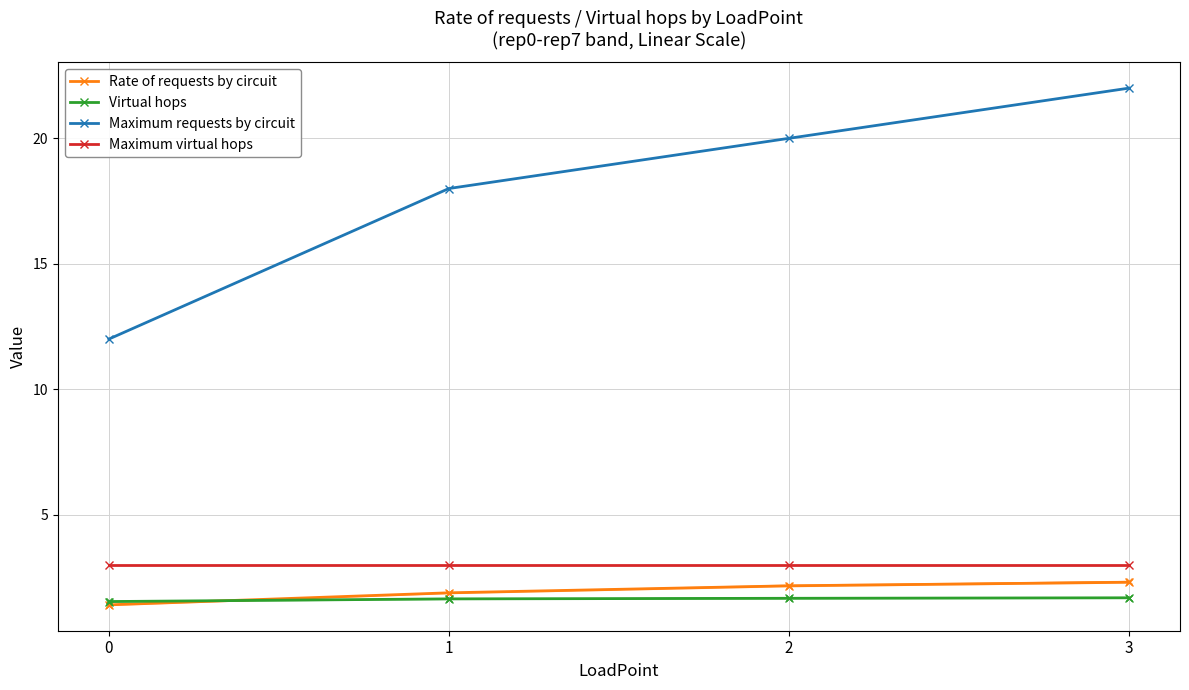

Reading right to left, extract all data points from this chart.

Rate of requests by circuit: 3=2.3	2=2.2	1=1.9	0=1.4
Virtual hops: 3=1.7	2=1.7	1=1.6	0=1.5
Maximum requests by circuit: 3=22.0	2=20.0	1=18.0	0=12.0
Maximum virtual hops: 3=3.0	2=3.0	1=3.0	0=3.0